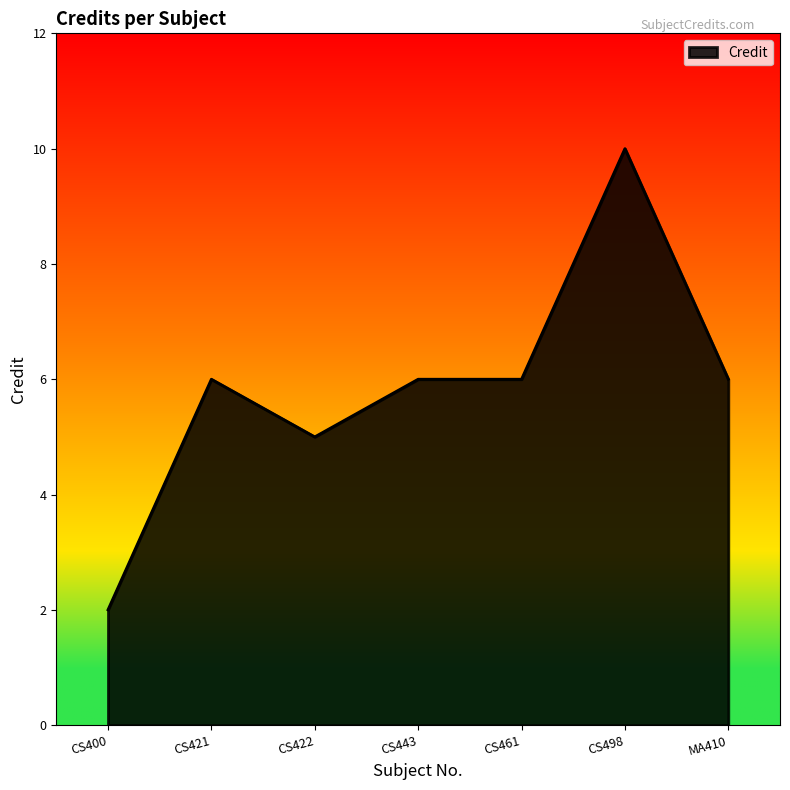

What is the difference between the maximum and minimum values?

8